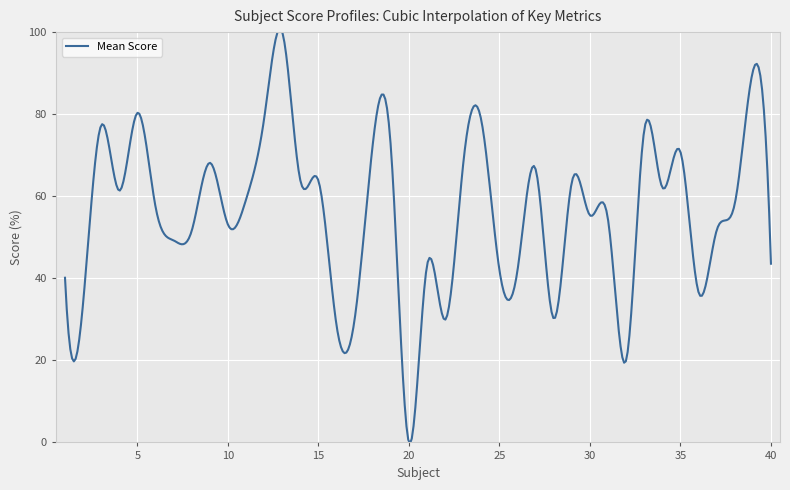

How many categories are shown in the chart?

400